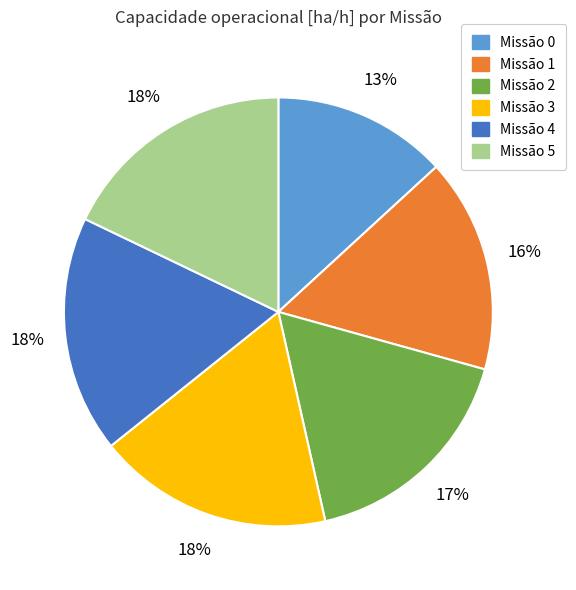

Is there a majority slice in this chart?

No